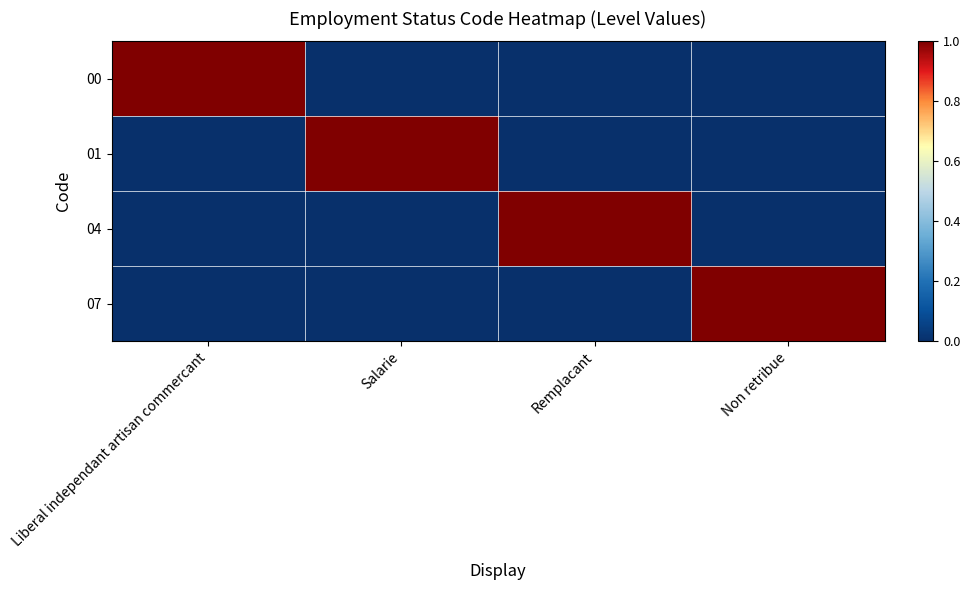

Which has a higher value, Salarie or Non retribue?

Salarie